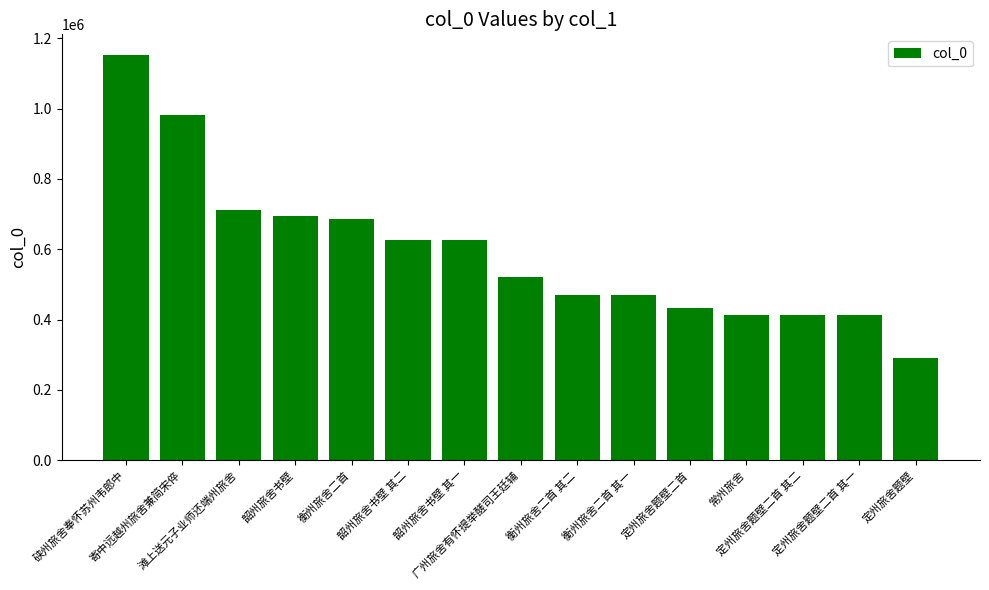

What is the difference between the second highest and second lowest values?

568476